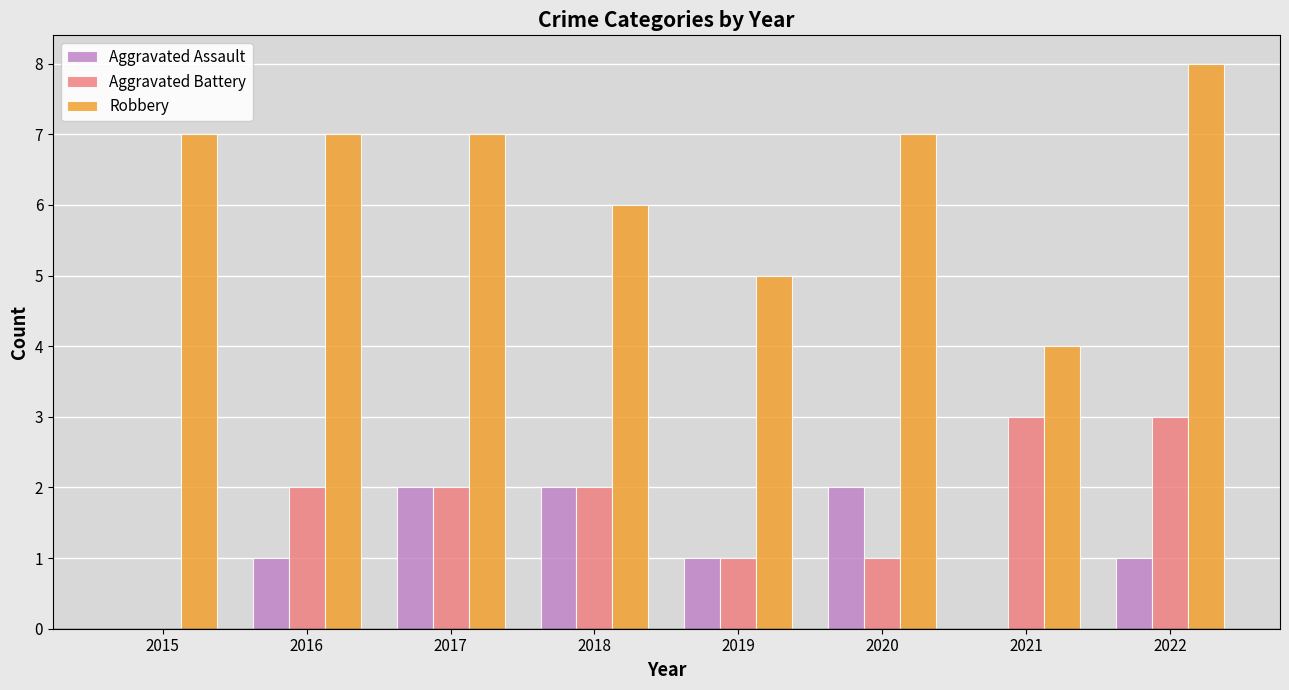

Are the bars grouped side by side (vs. stacked)?

Yes